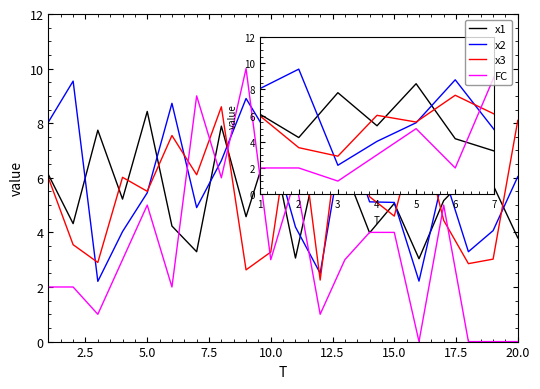

What is the maximum value for FC?

10.0